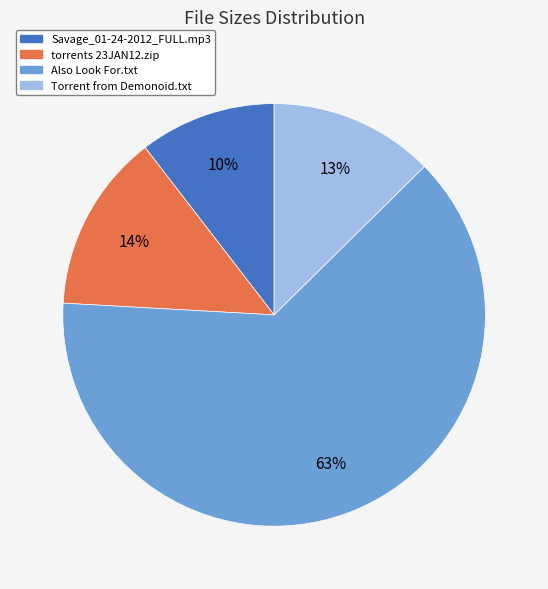

To the nearest percent, what portion does torrents 23JAN12.zip represent?

14%